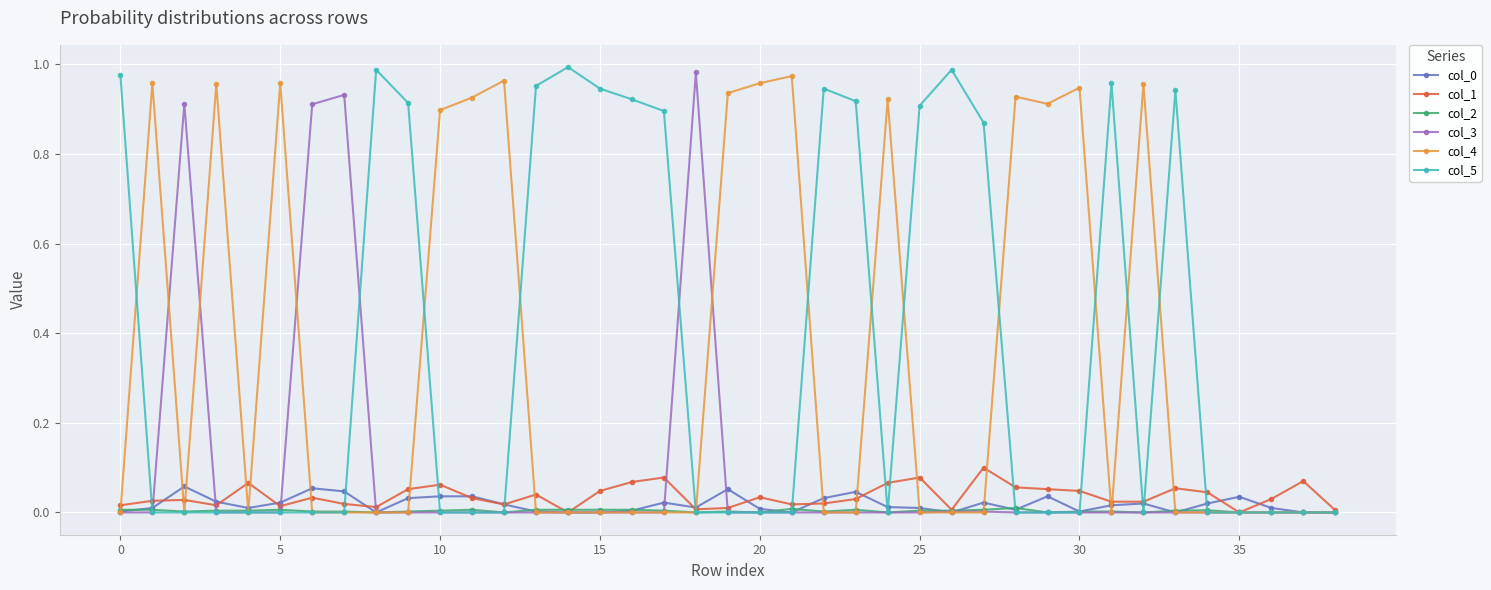

How many lines are shown in the chart?

6